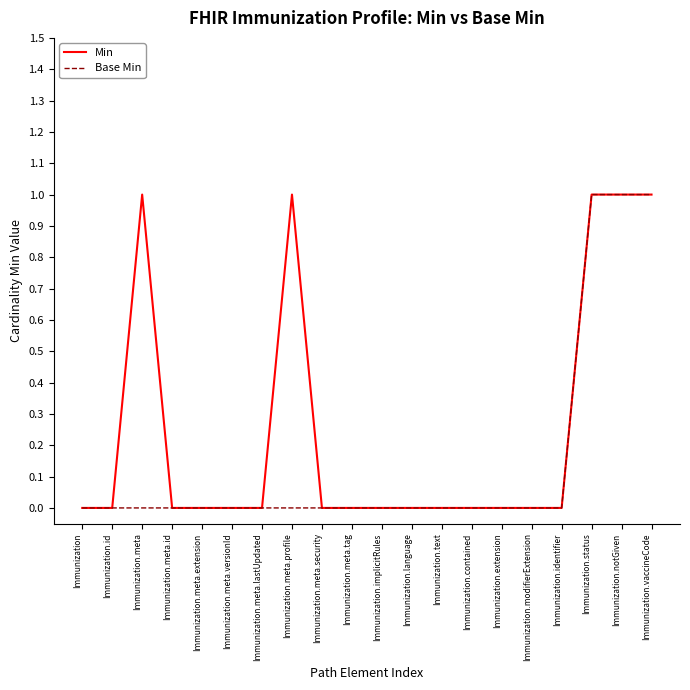

How many lines are shown in the chart?

2